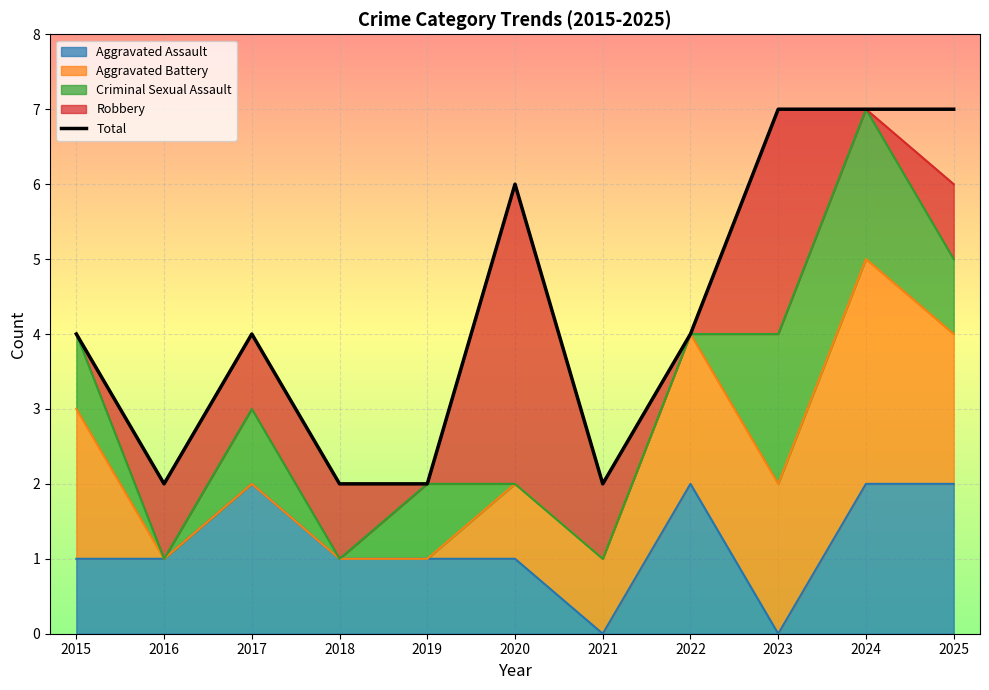

What is the difference between the second highest and second lowest values?

5